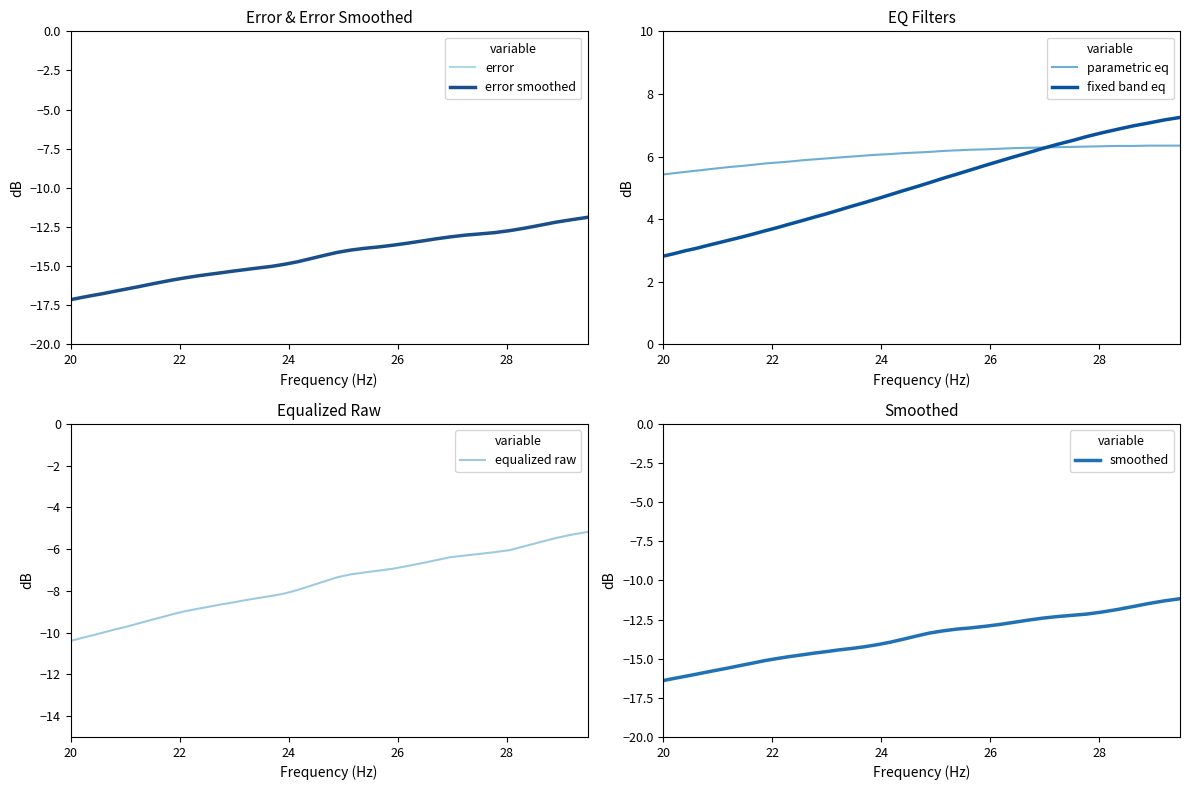

True or false: equalized raw and fixed band eq cross at least once.

False